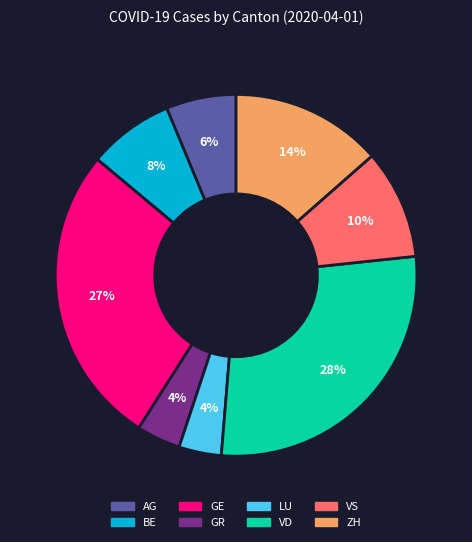

True or false: VD accounts for 22% of the total.

False